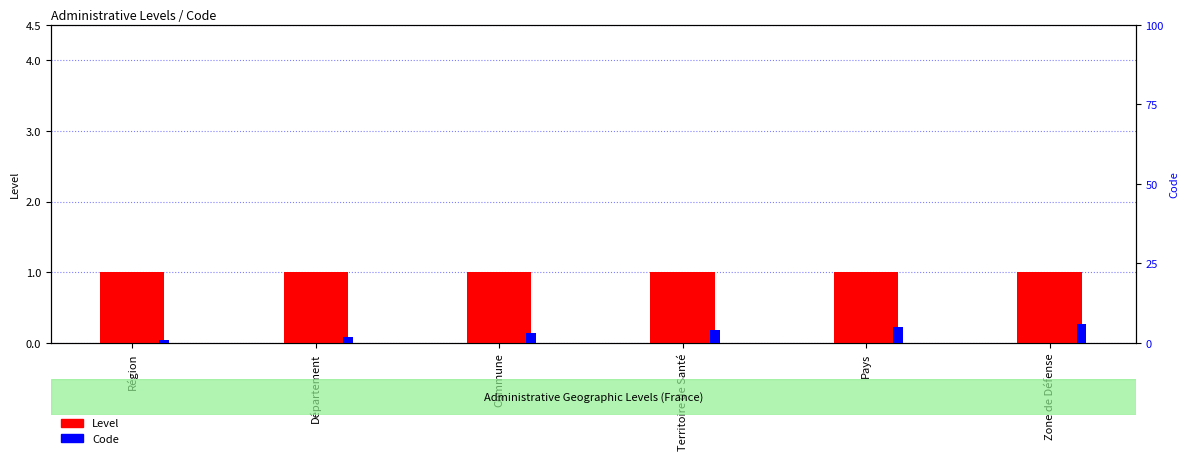

Where is Level nearest to the value 1?

Région